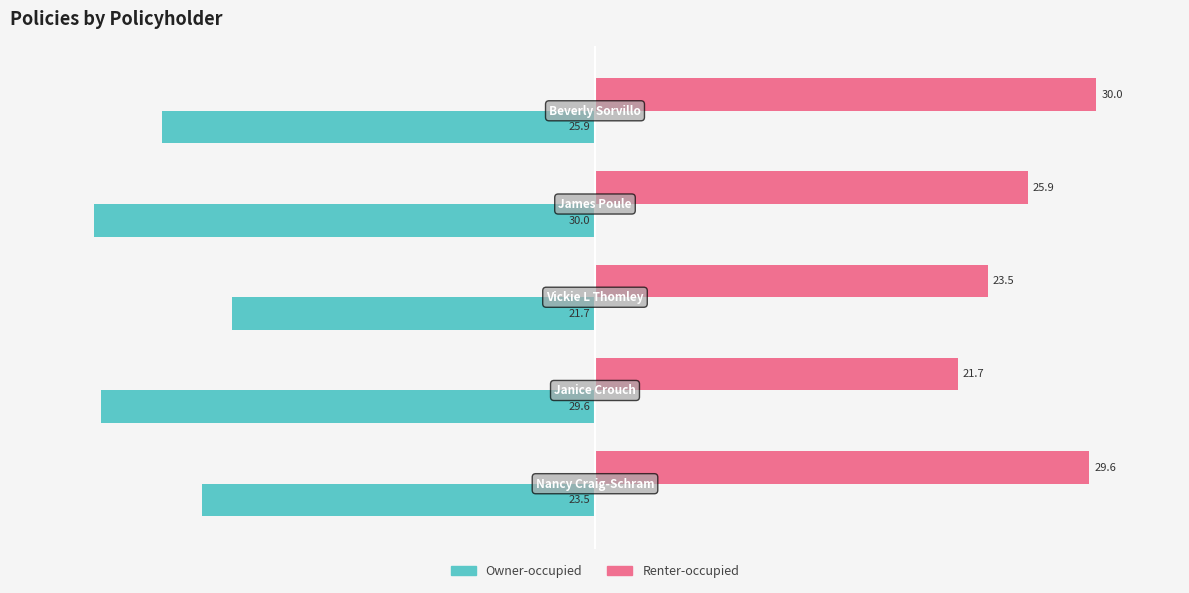

Which series has the largest total across all categories?

Renter-occupied